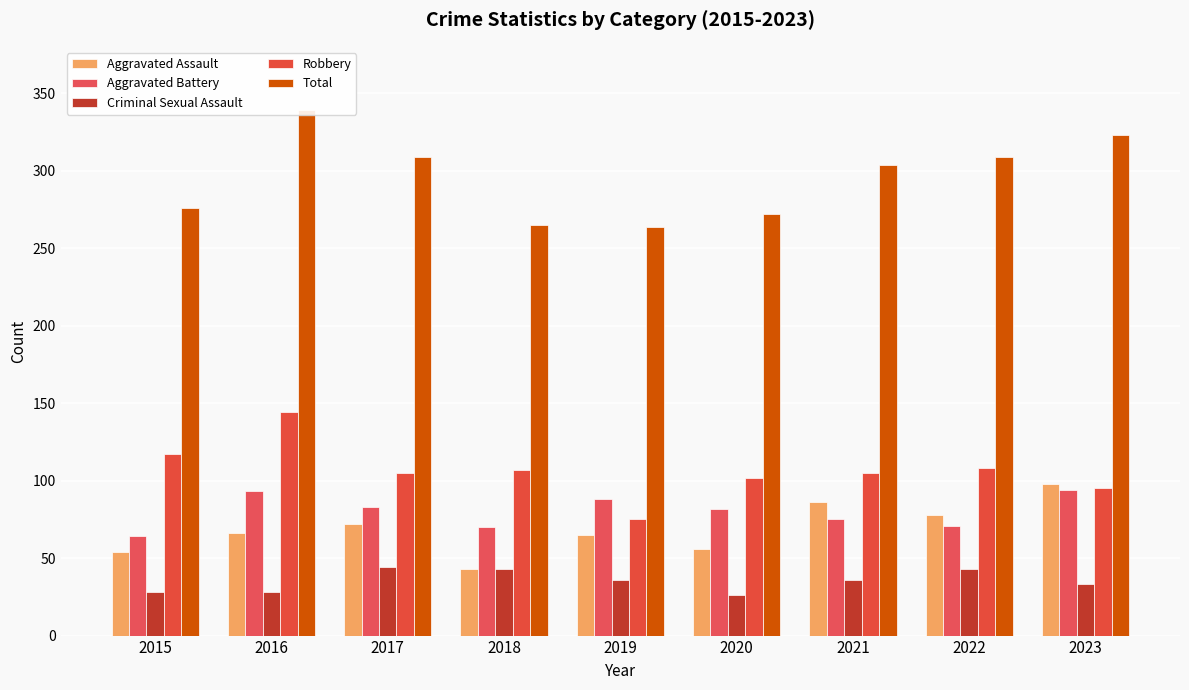

Which series changed the most between 2015 and 2016?

Total